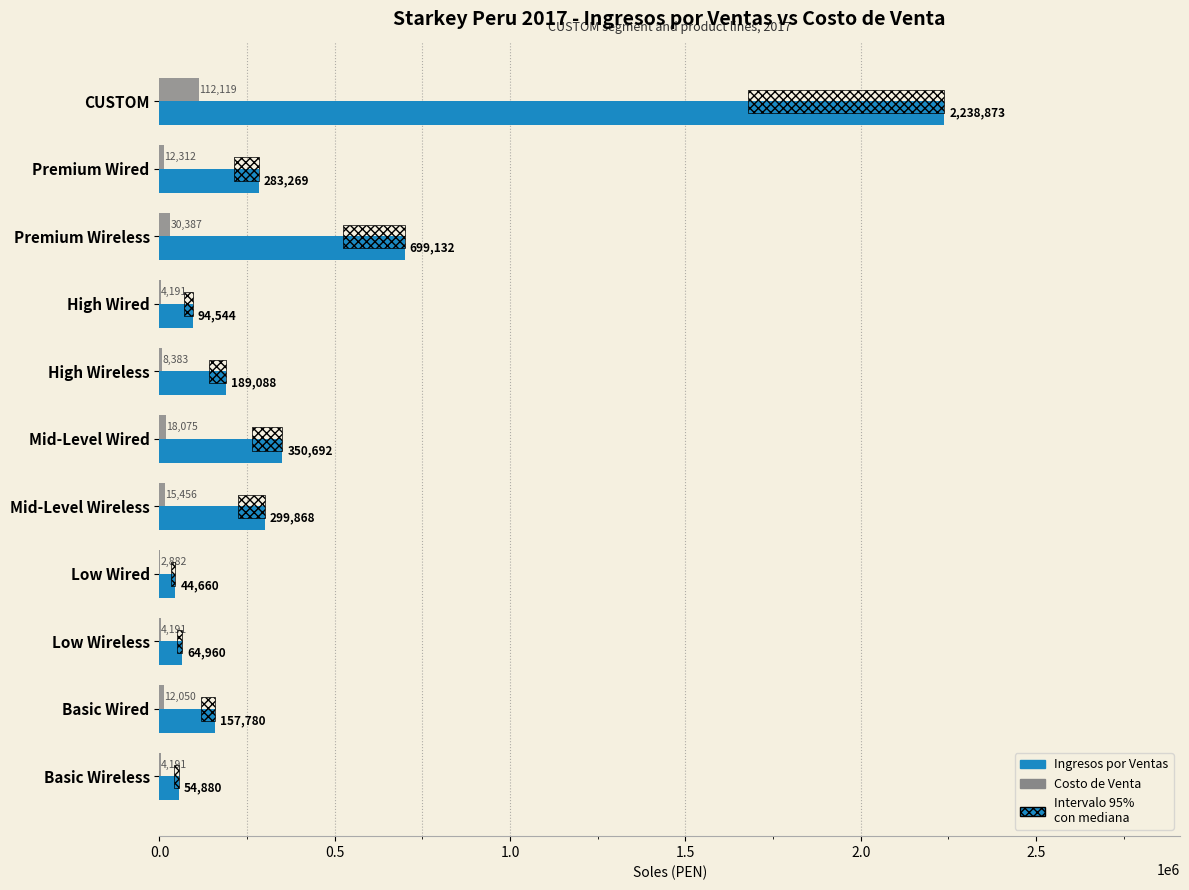

What is the difference between the maximum and minimum values in the Ingresos por Ventas series?

2194213.0